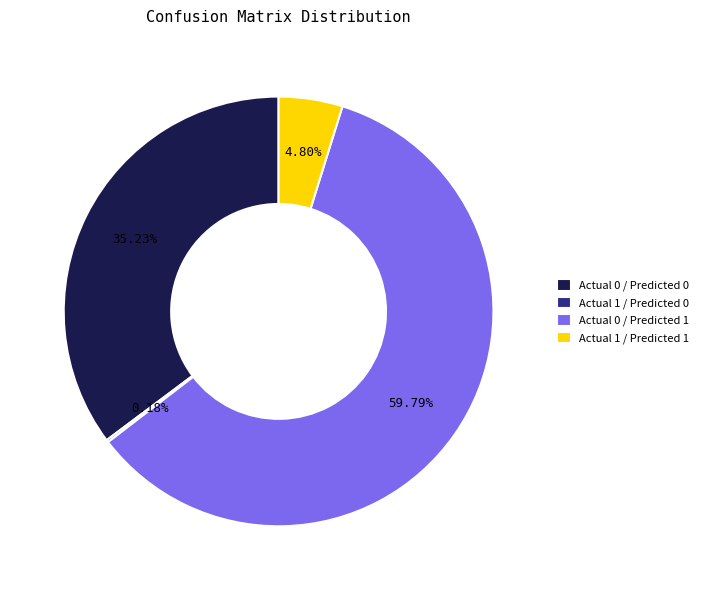

Is there a majority slice in this chart?

Yes